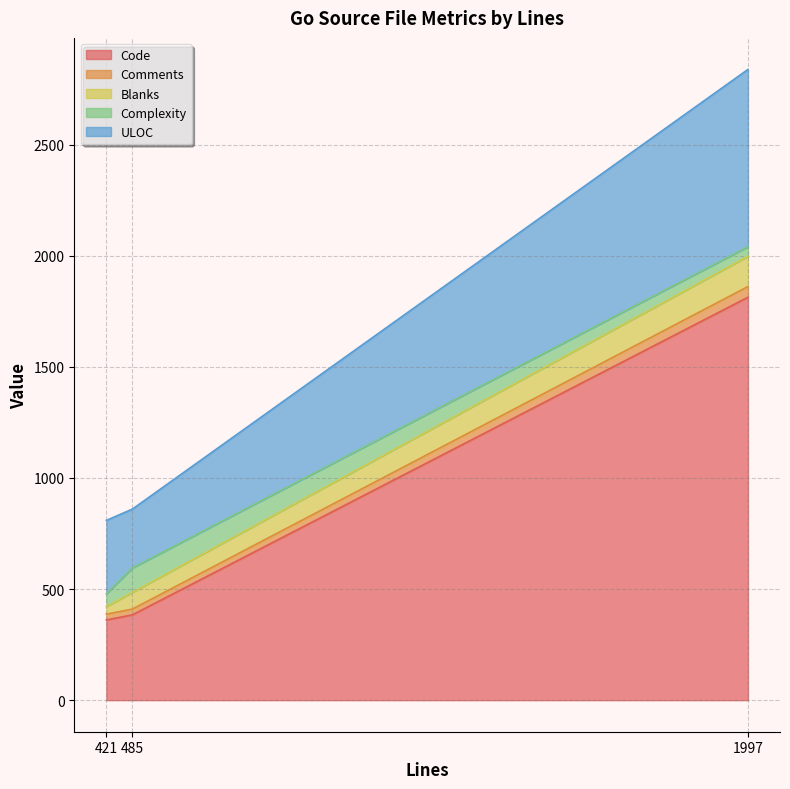

What is the highest value of the Code series?

1813